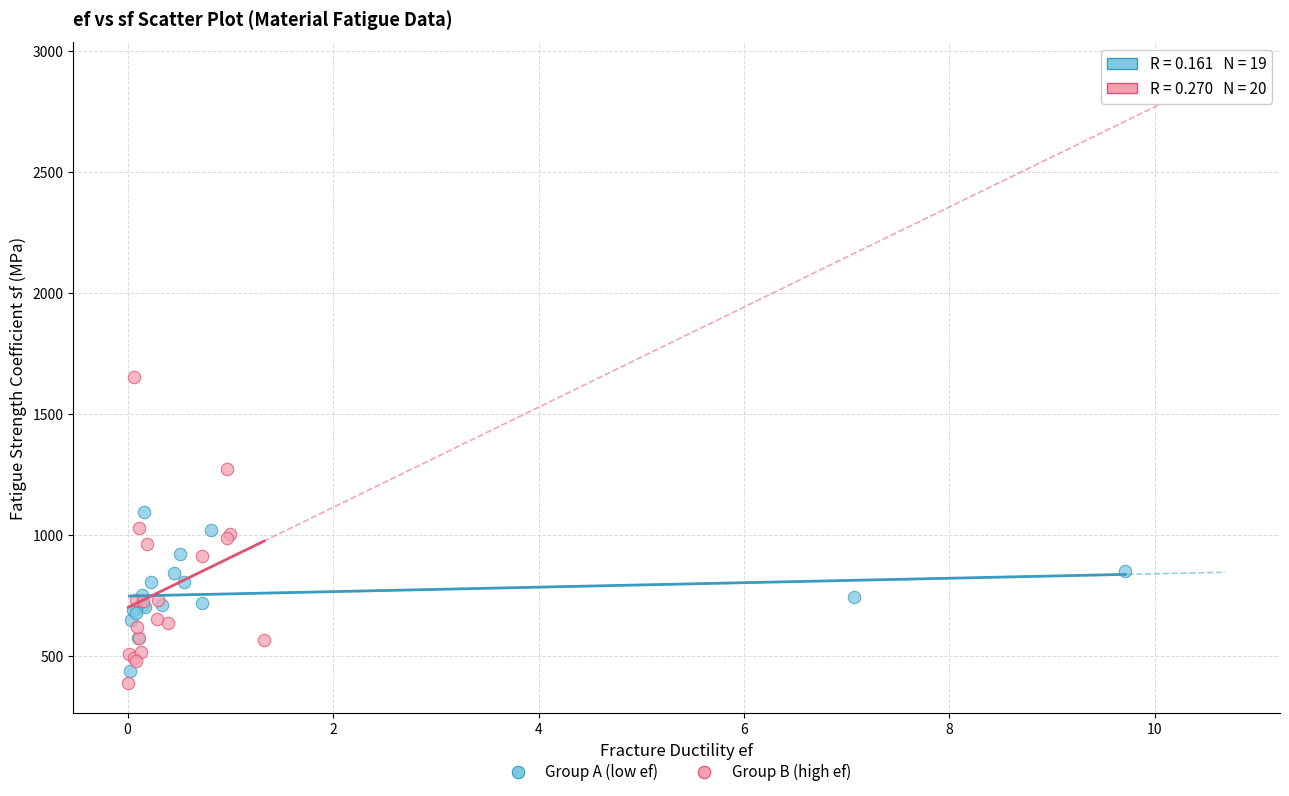

Which series has the widest spread of Y values?

Group B (high ef)